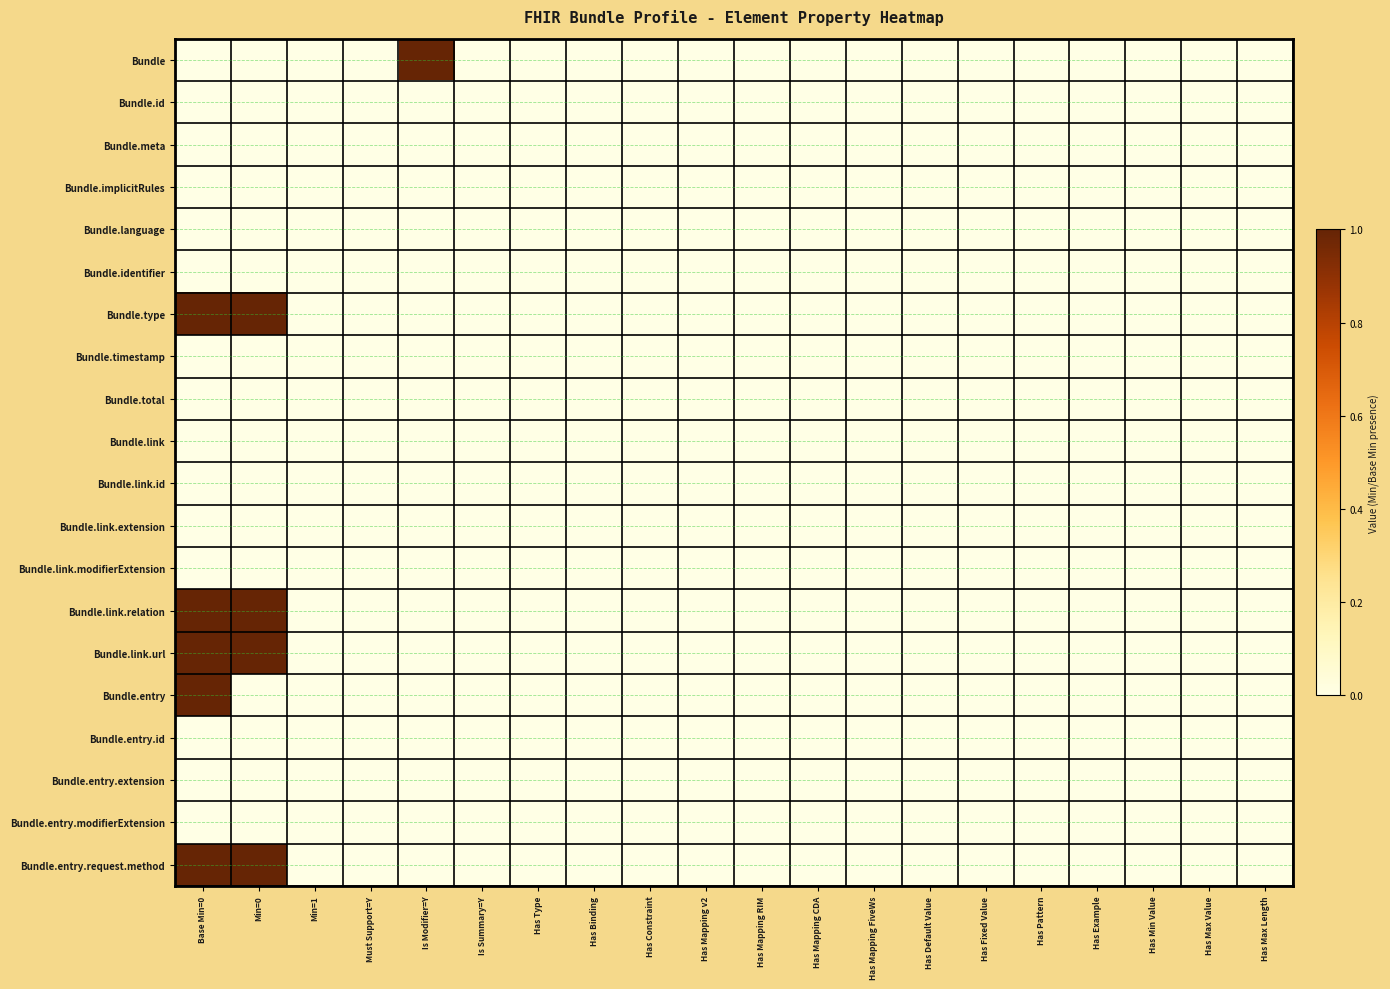

Rank the series by their maximum value, from highest to lowest.

Bundle, Bundle.type, Bundle.link.relation, Bundle.link.url, Bundle.entry, Bundle.entry.request.method, Bundle.id, Bundle.meta, Bundle.implicitRules, Bundle.language, Bundle.identifier, Bundle.timestamp, Bundle.total, Bundle.link, Bundle.link.id, Bundle.link.extension, Bundle.link.modifierExtension, Bundle.entry.id, Bundle.entry.extension, Bundle.entry.modifierExtension